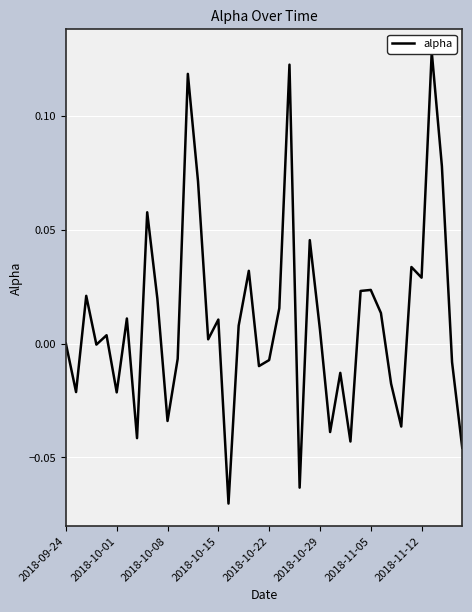

Reading left to right, extract all data points from this chart.

0.0	-0.0	0.0	-0.0	0.0	-0.0	0.0	-0.0	0.1	0.0	-0.0	-0.0	0.1	0.1	0.0	0.0	-0.1	0.0	0.0	-0.0	-0.0	0.0	0.1	-0.1	0.0	0.0	-0.0	-0.0	-0.0	0.0	0.0	0.0	-0.0	-0.0	0.0	0.0	0.1	0.1	-0.0	-0.0